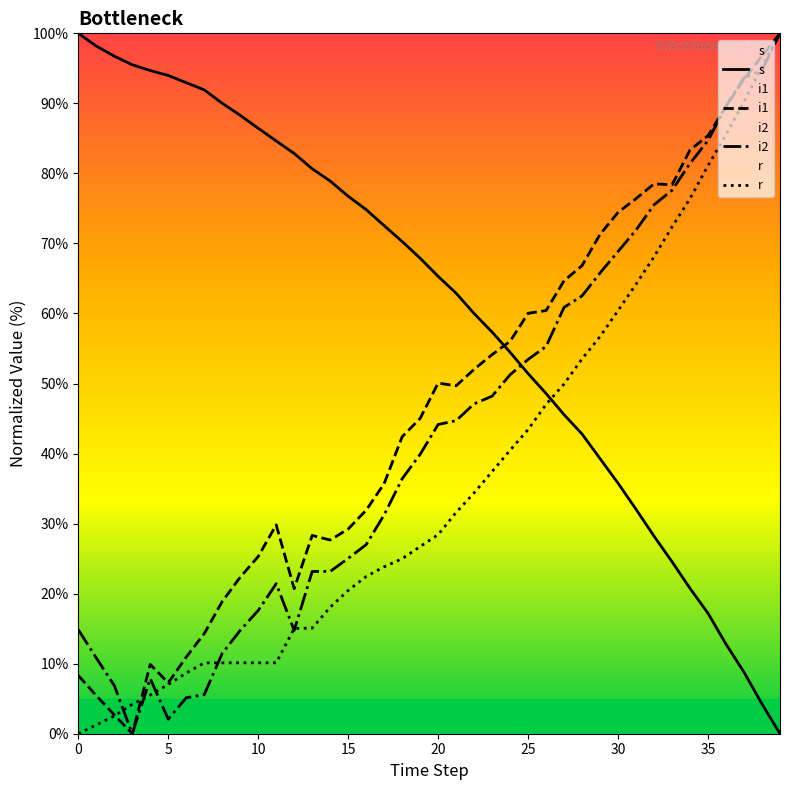

Reading left to right, list all the values displayed in this chart.

s: 100.0	98.2	96.7	95.5	94.7	94.0	93.0	91.9	90.0	88.3	86.4	84.6	82.8	80.7	78.9	76.7	74.8	72.5	70.3	67.9	65.3	62.9	60.0	57.3	54.5	51.4	48.6	45.5	42.8	39.3	35.8	32.0	28.2	24.6	20.7	17.2	12.8	8.8	4.2	0.0
i1: 8.3	5.4	2.7	0.0	9.9	7.3	10.9	14.3	18.9	22.3	25.3	29.8	20.7	28.3	27.7	29.2	31.9	35.7	42.4	45.0	50.1	49.7	52.0	54.1	56.0	60.0	60.4	64.7	66.8	71.3	74.4	76.4	78.5	78.4	83.4	85.4	89.6	93.4	96.8	100.0
i2: 14.9	10.8	6.9	0.0	7.9	2.1	5.1	5.6	11.5	14.8	17.6	21.4	14.8	23.2	23.2	25.0	27.0	31.3	36.4	39.9	44.2	44.7	47.1	48.2	51.3	53.4	55.3	60.9	62.5	65.8	68.9	71.9	75.5	77.6	81.4	84.7	89.6	93.7	94.8	100.0
r: 0.0	1.3	2.5	4.2	5.5	7.0	8.7	10.1	10.1	10.1	10.1	10.1	15.0	15.1	18.1	20.5	22.4	23.8	25.0	26.7	28.4	31.6	34.4	37.4	40.5	43.4	47.0	49.9	53.5	56.7	60.4	64.2	68.1	72.4	76.4	81.1	85.5	90.2	95.3	100.0